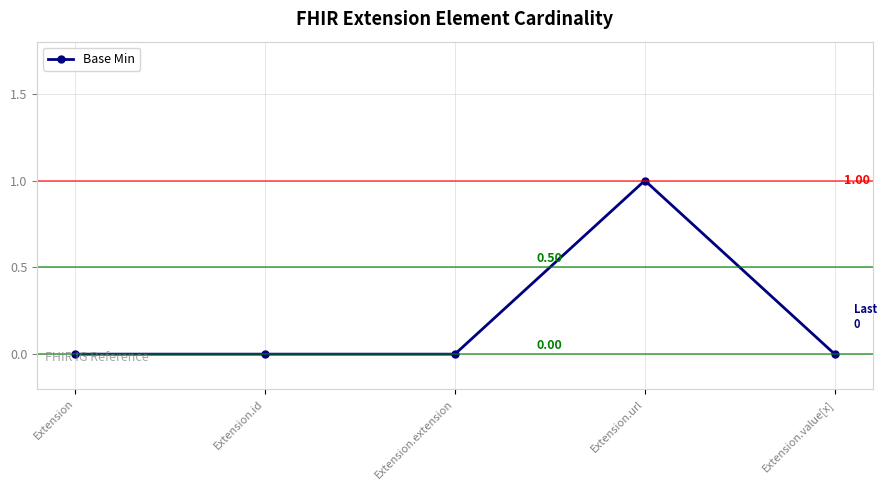

At which category does the data reach its first local peak?

Extension.url